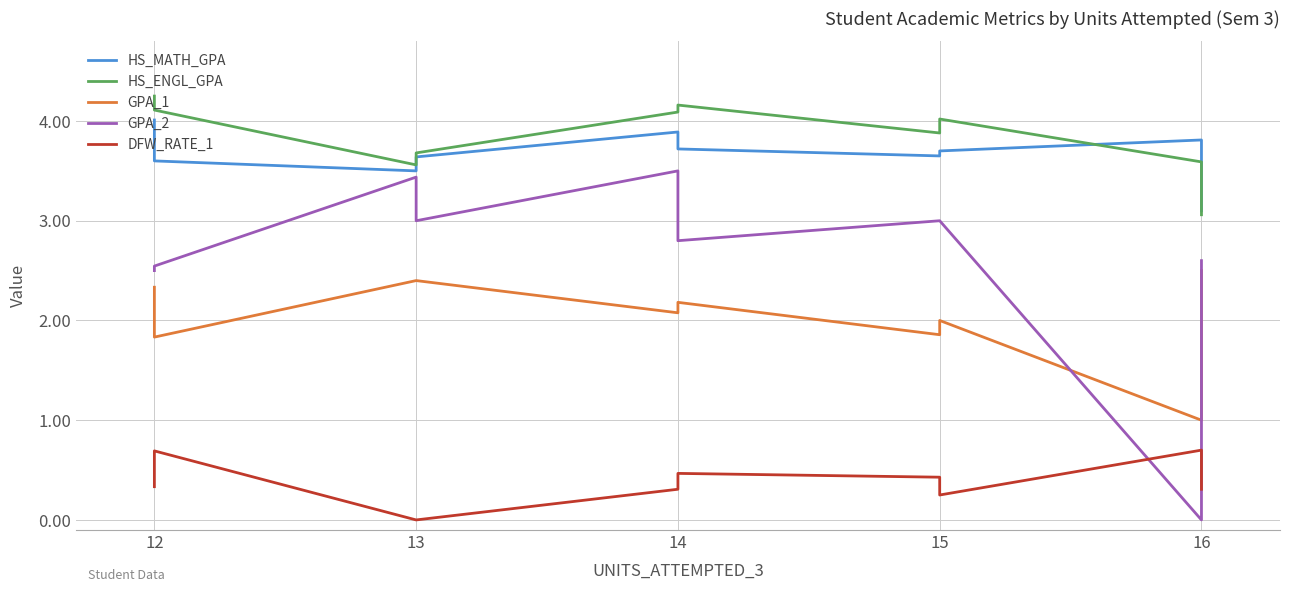

Which category has the highest value across all series?

12